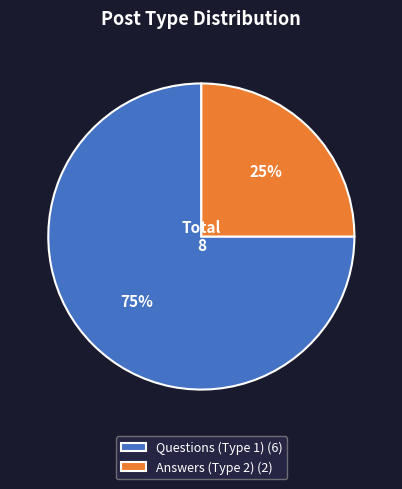

Which category has the biggest portion of the pie?

Questions (Type 1) (6)